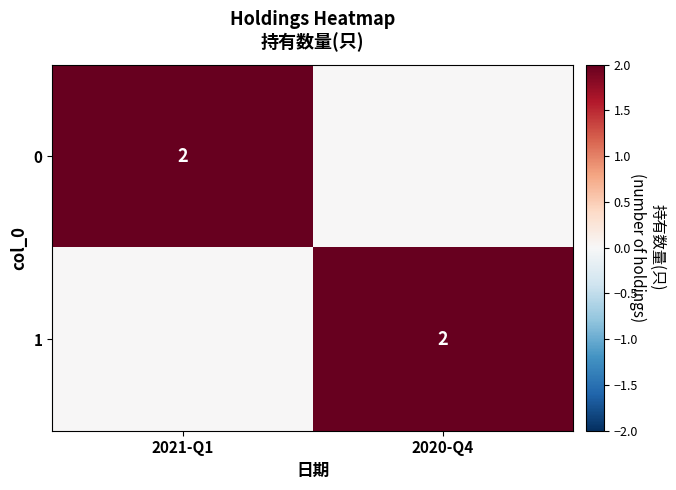

The value of 0 at 2021-Q1 is 1. True or false?

False